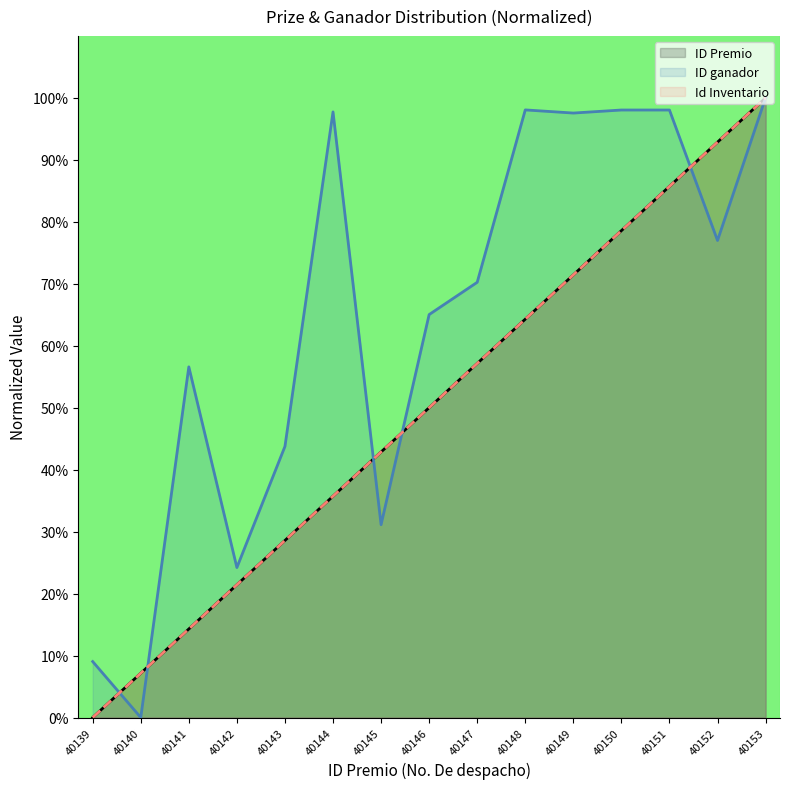

True or false: ID ganador and ID Premio cross at least once.

True